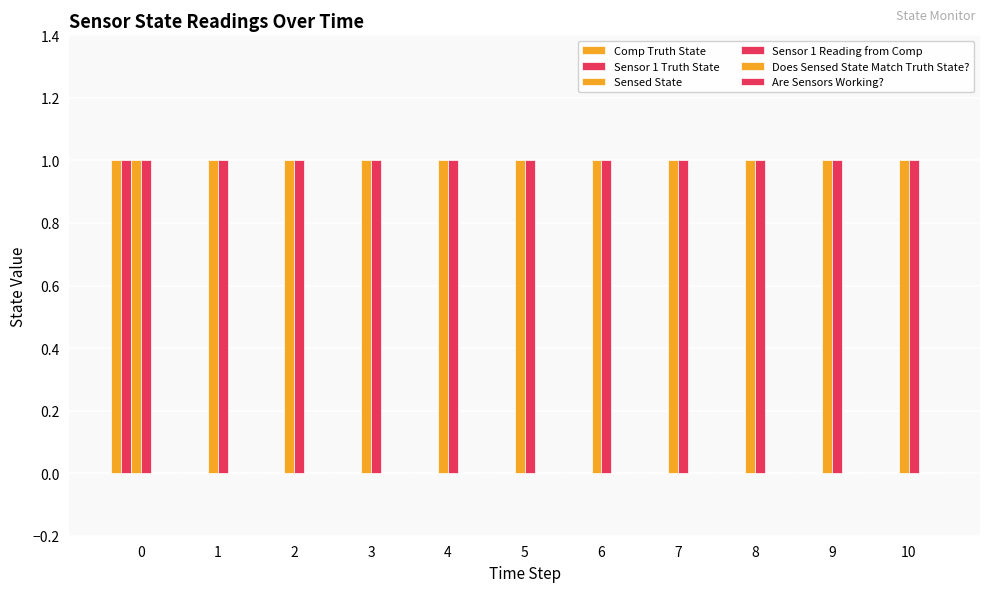

Which series changed the most between 0 and 7?

Comp Truth State